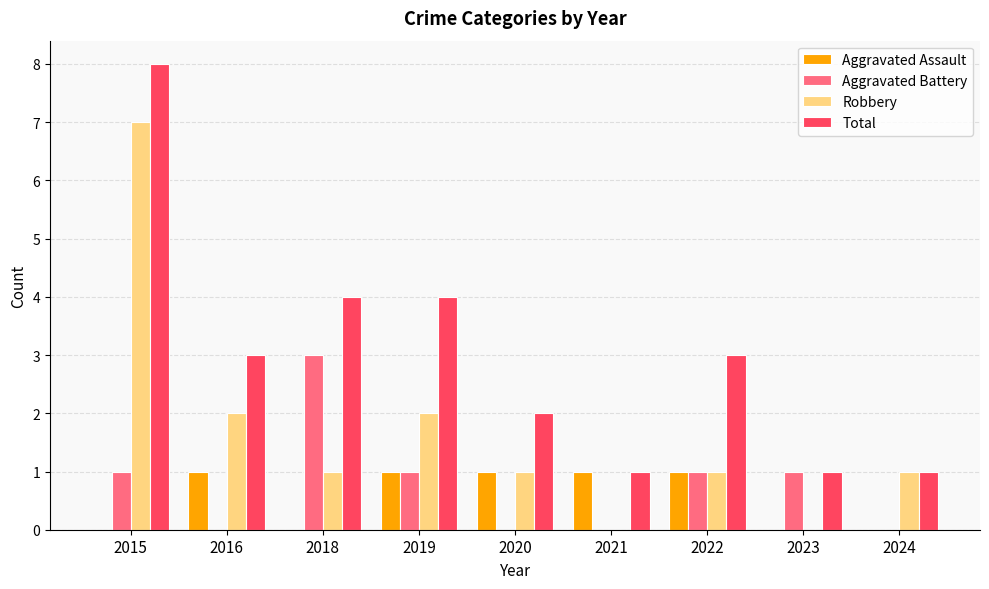

The Robbery series shows -4 at 2023. True or false?

False